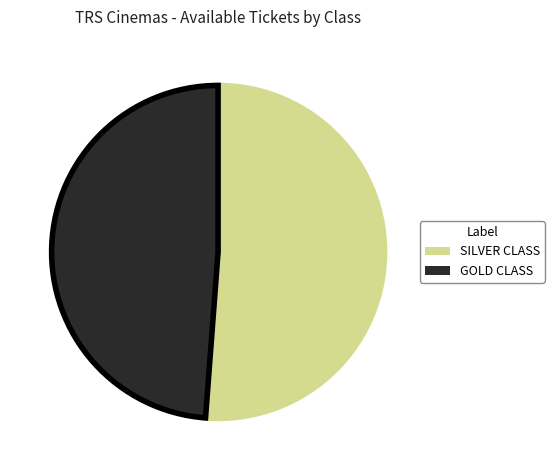

Which category accounts for the majority?

SILVER CLASS